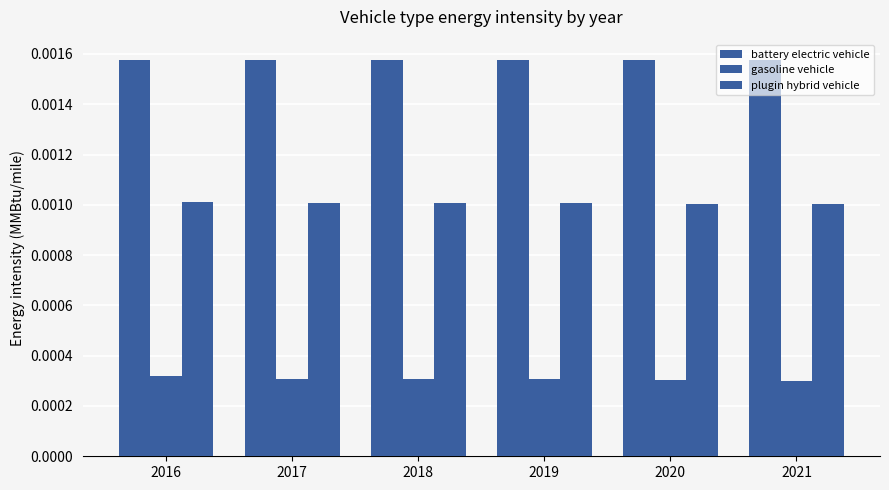

Rank the series by their maximum value, from highest to lowest.

battery electric vehicle, plugin hybrid vehicle, gasoline vehicle